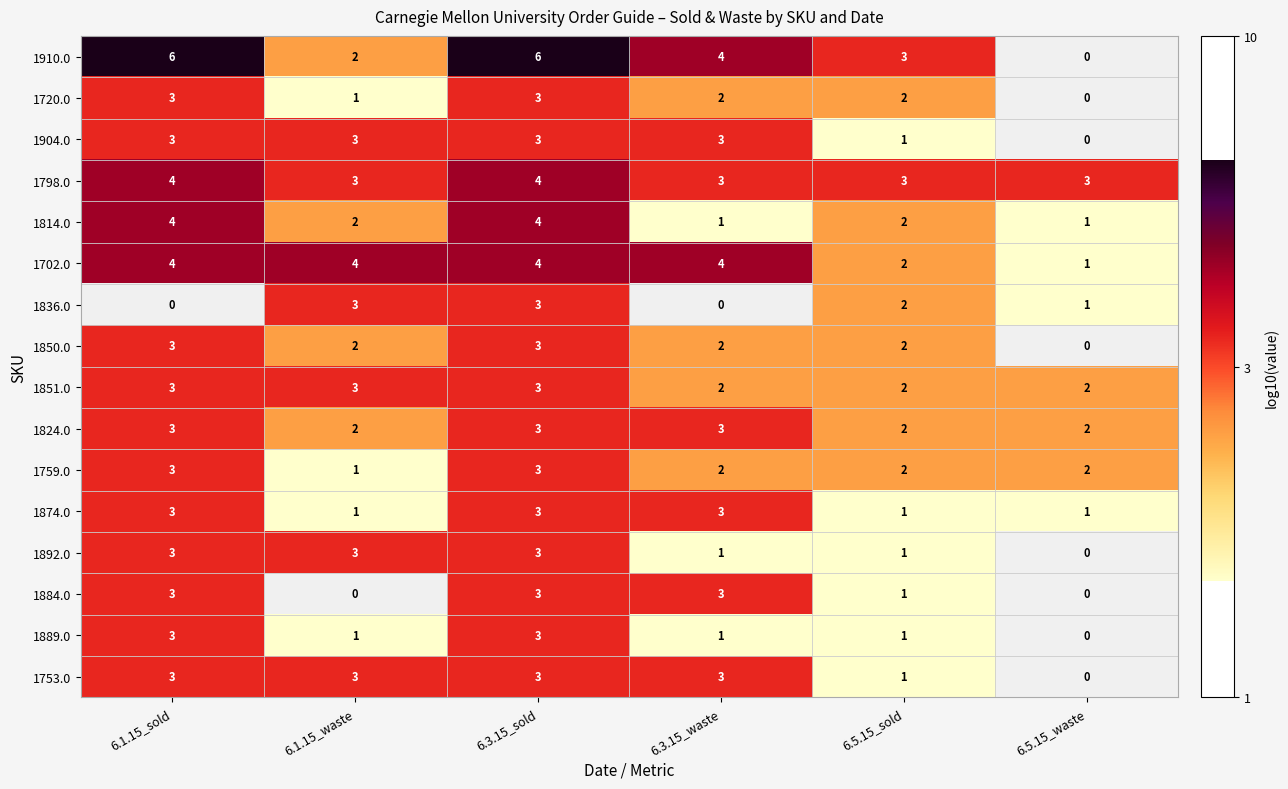

What is the sum of the 1874.0 values at 6.1.15_waste and 6.3.15_waste?

4